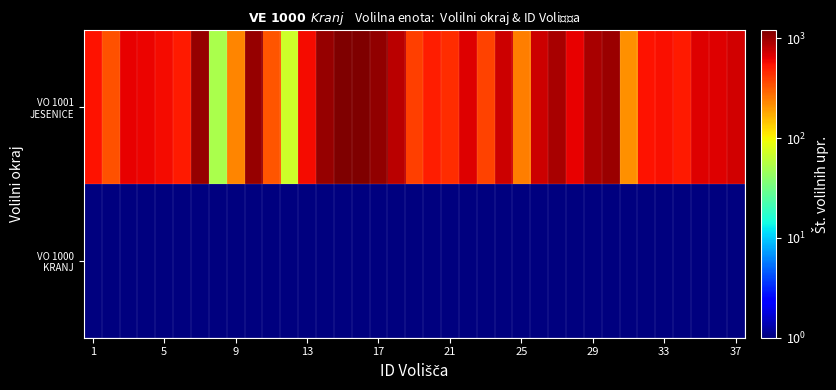

Which category has the lowest value across all series?

1